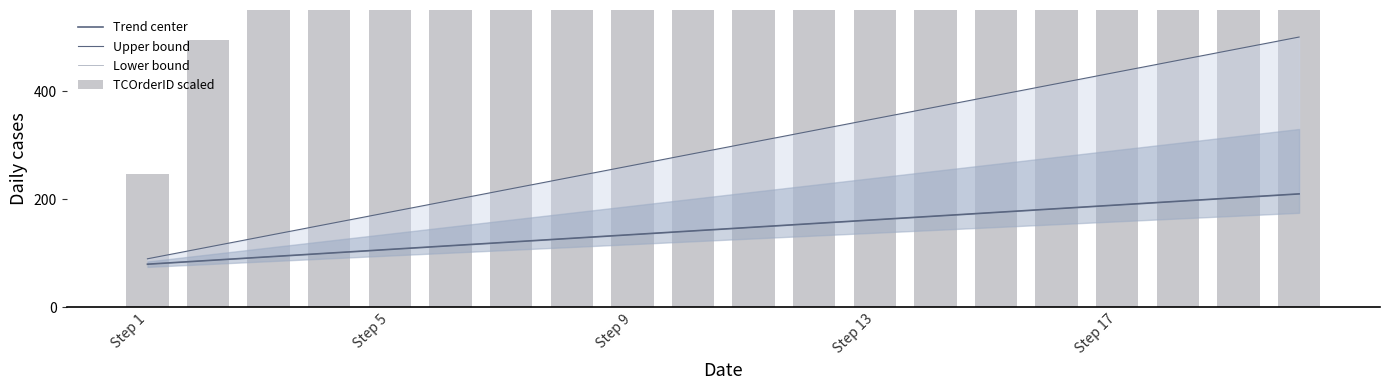

What are all the series names shown in the legend?

Trend center, Upper bound, Lower bound, TCOrderID scaled